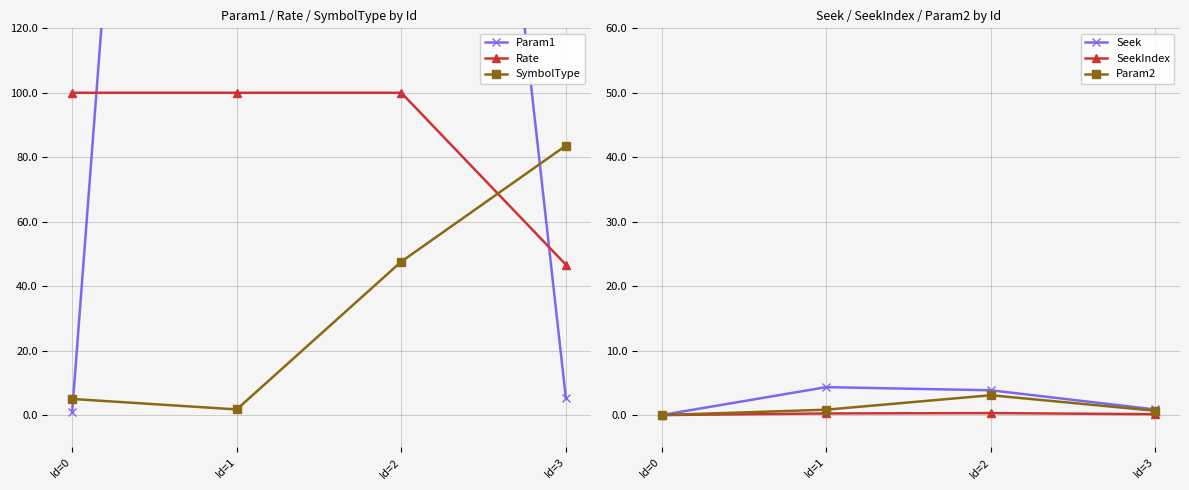

Is it true that SymbolType equals 136.8 at Id=3?

False